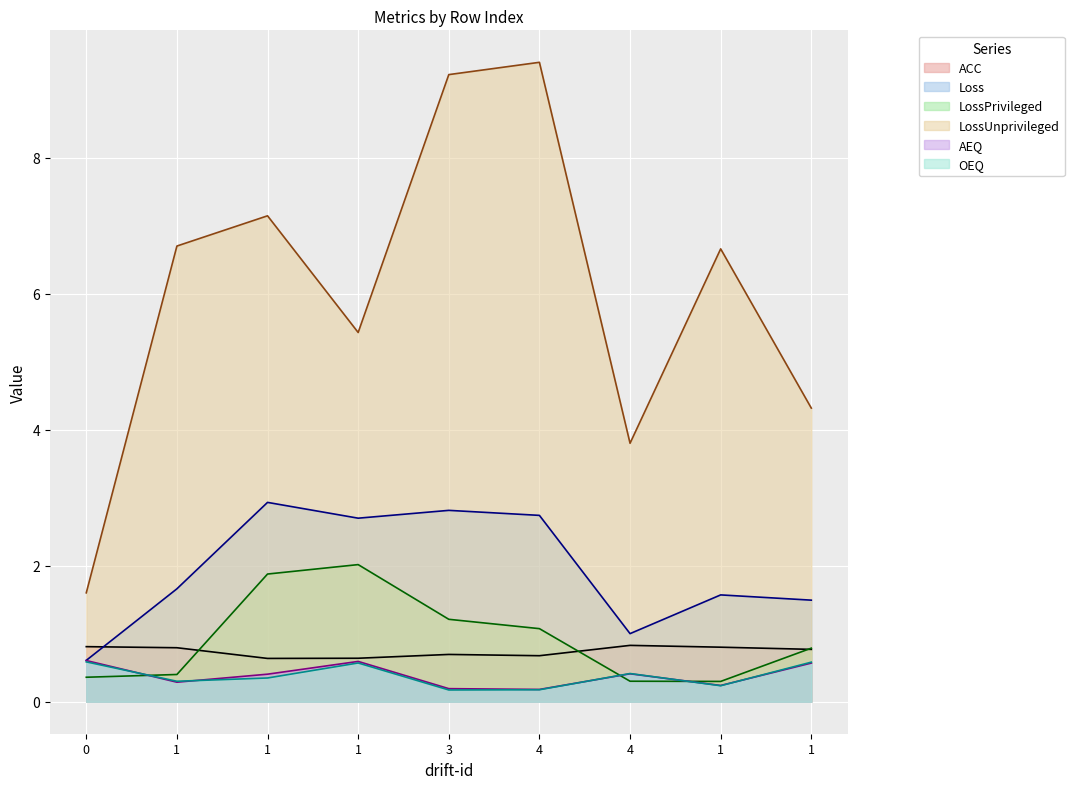

True or false: LossUnprivileged and AEQ intersect in this chart.

False